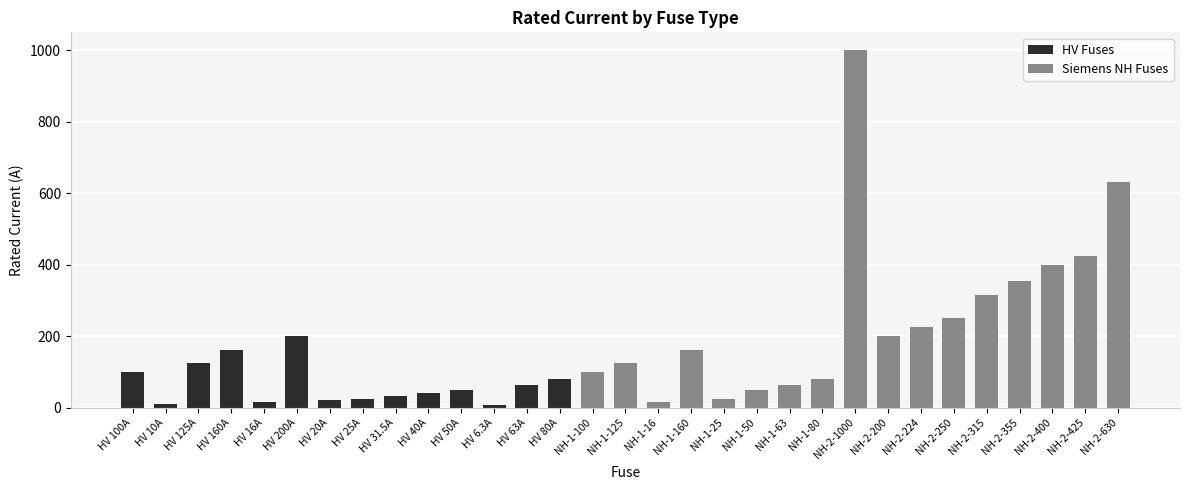

What is the value of the 22nd bar from the left?

80.0